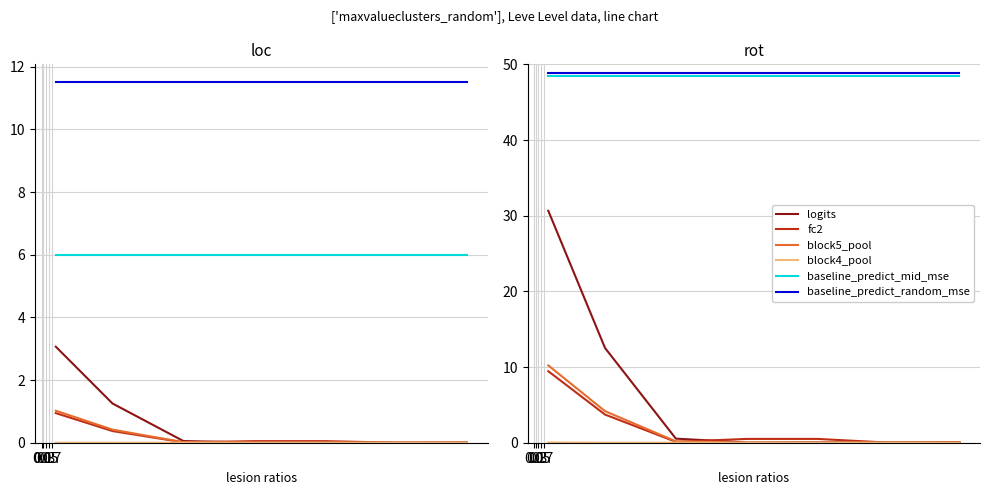

What is the label of the 5th point from the right?

0.3